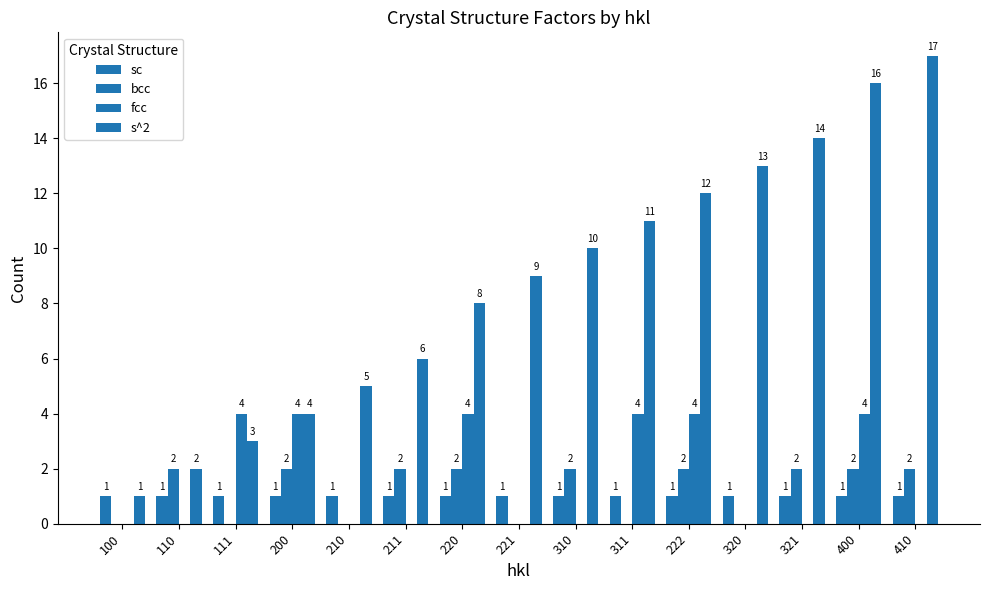

At which label is s^2 closest to 9?

221